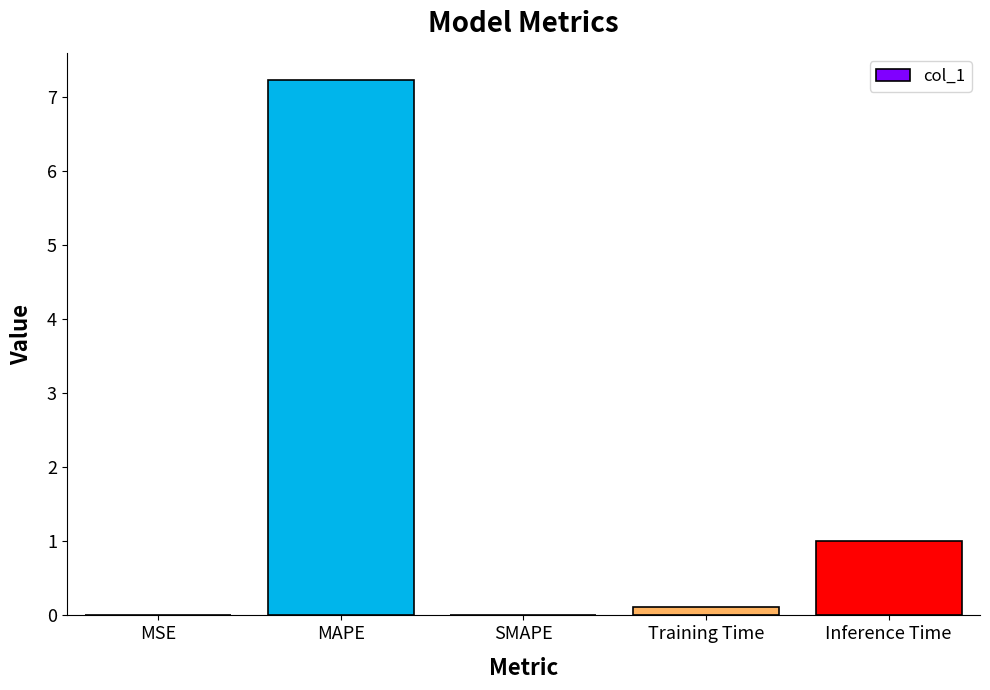

At which label is the value closest to 3?

Inference Time